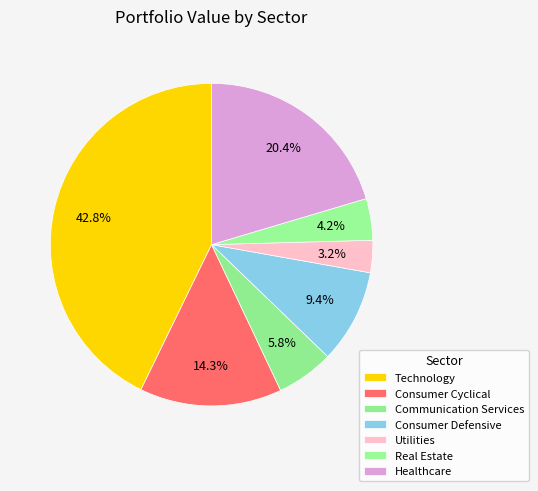

Which has a higher value, Consumer Defensive or Communication Services?

Consumer Defensive